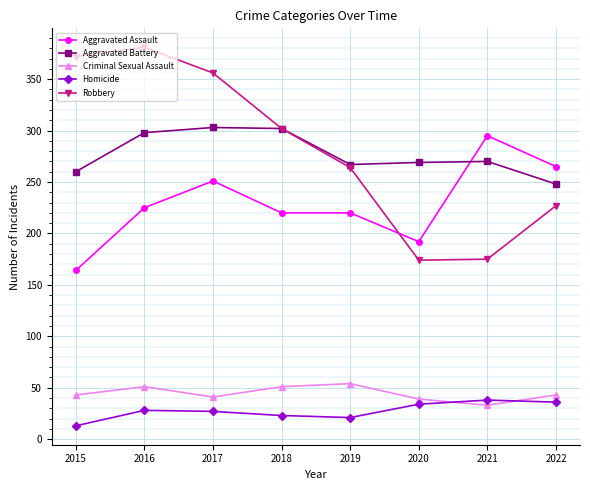

Which series has the widest spread of values?

Robbery